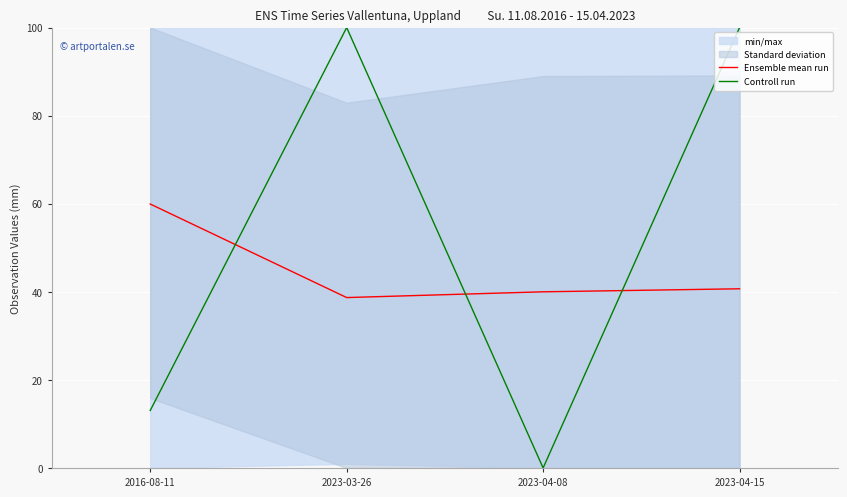

Which has a higher value, 2023-03-26 or 2023-04-08?

2023-04-08